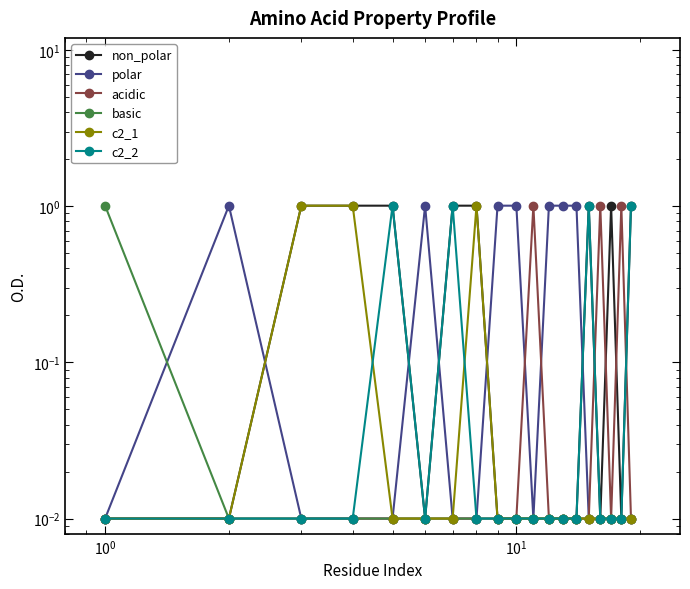

The c2_1 series shows 0.0 at 15. True or false?

False